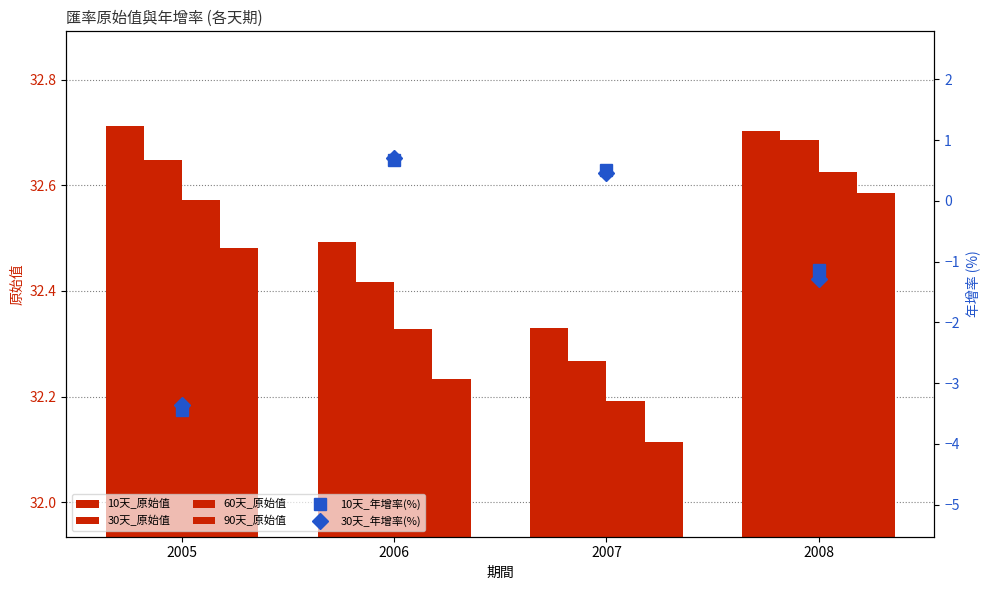

Which series has the largest range (max minus min)?

10天_年增率(%)